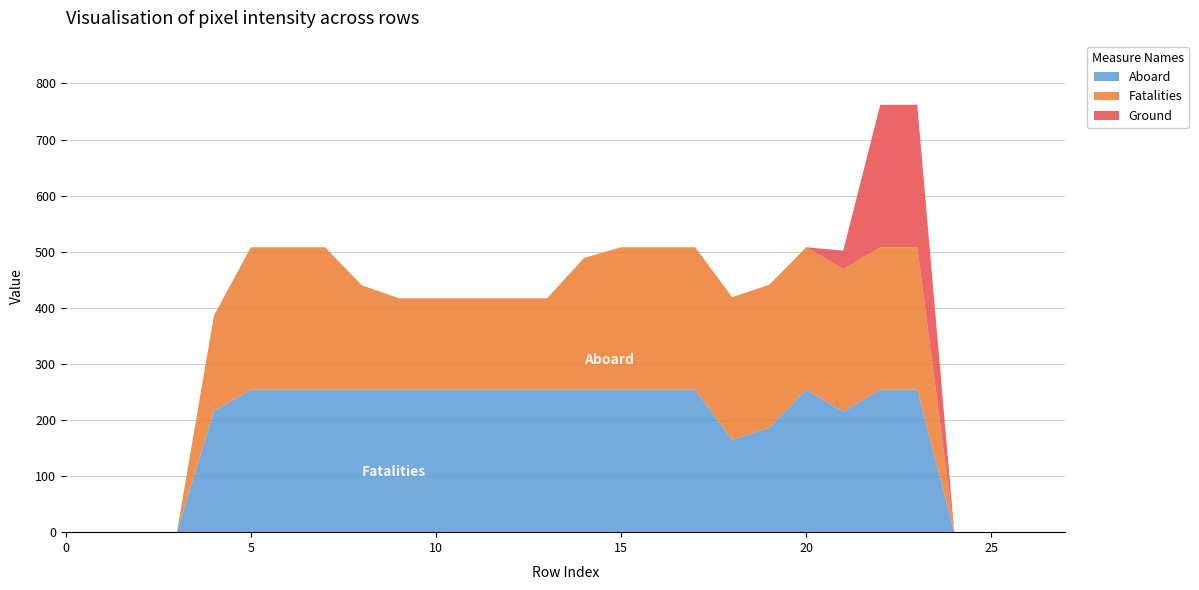

What are all the series names shown in the legend?

Aboard, Fatalities, Ground